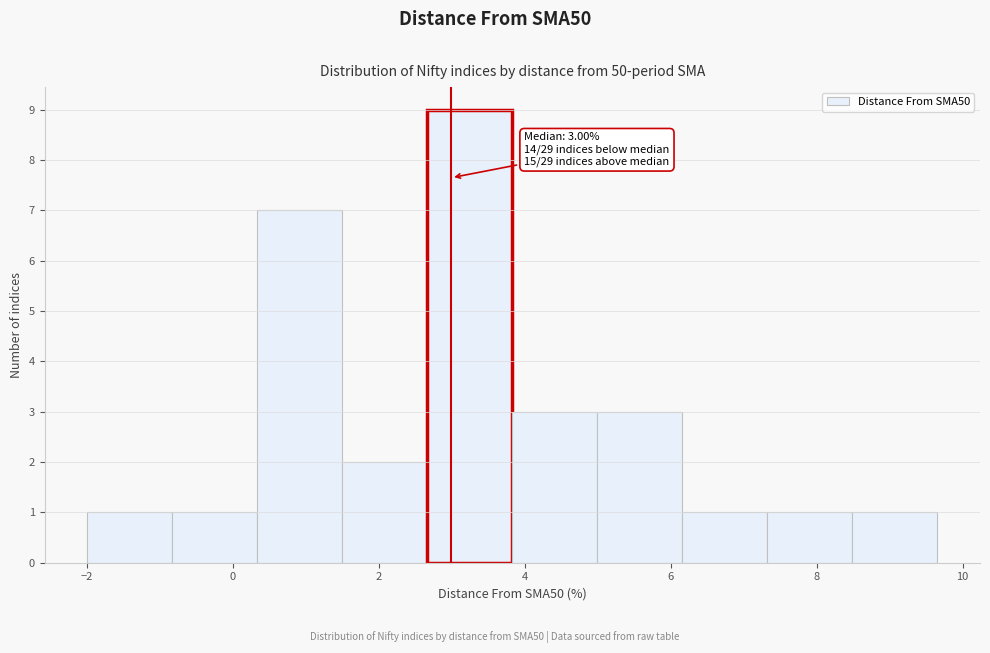

Over which range of the x-axis is the bar tallest?

2.6 to 3.8